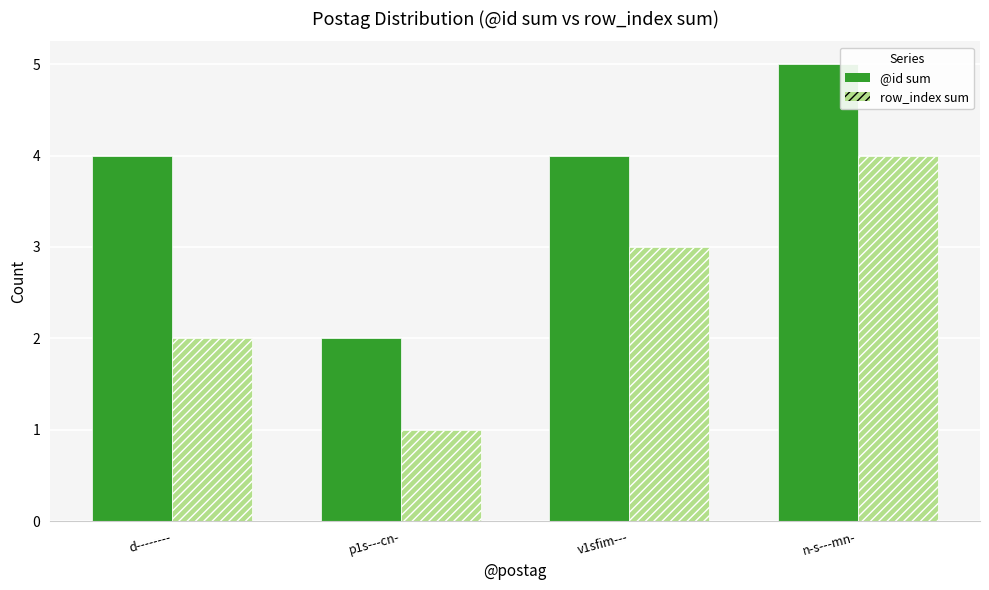

What is the minimum value for row_index sum?

1